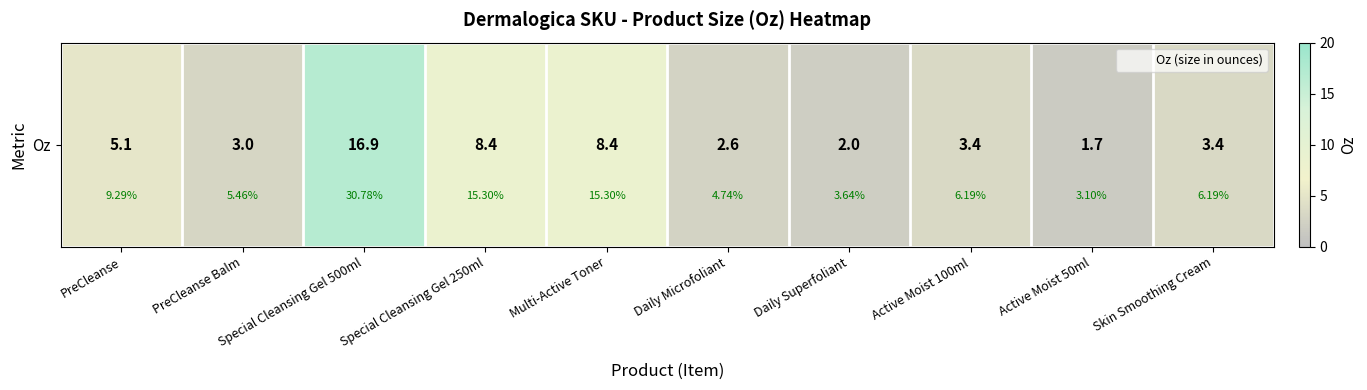

List the labels in order of value, largest first.

Special Cleansing Gel 500ml, Special Cleansing Gel 250ml, Multi-Active Toner, PreCleanse, Active Moist 100ml, Skin Smoothing Cream, PreCleanse Balm, Daily Microfoliant, Daily Superfoliant, Active Moist 50ml